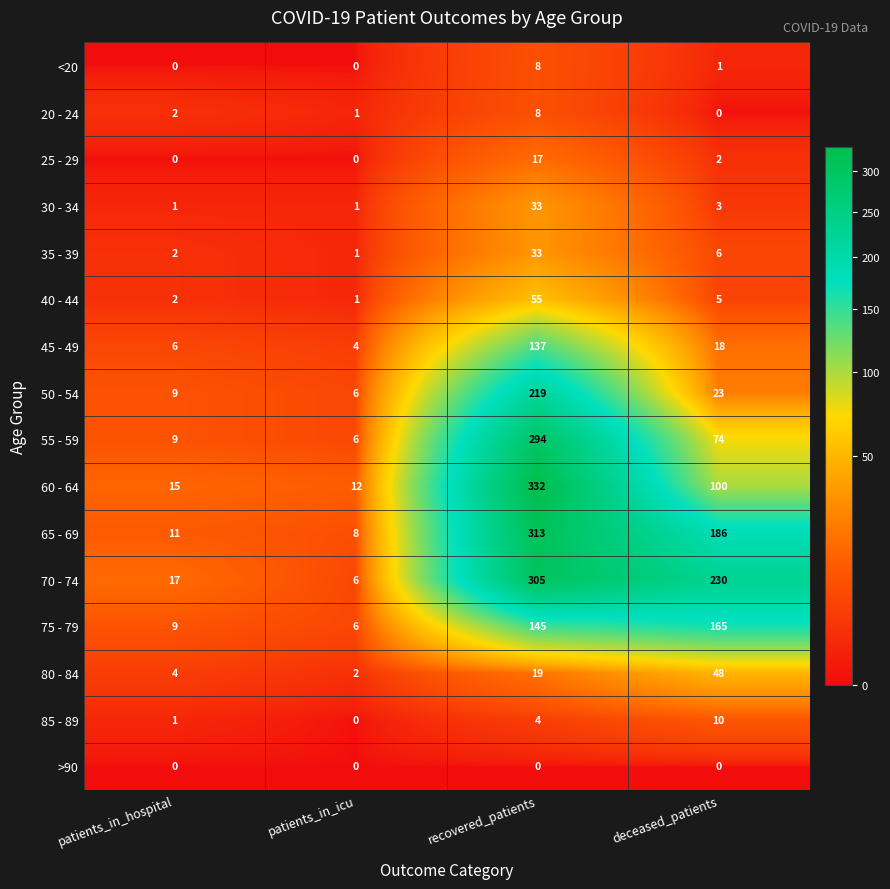

The <20 series shows 1 at deceased_patients. True or false?

True